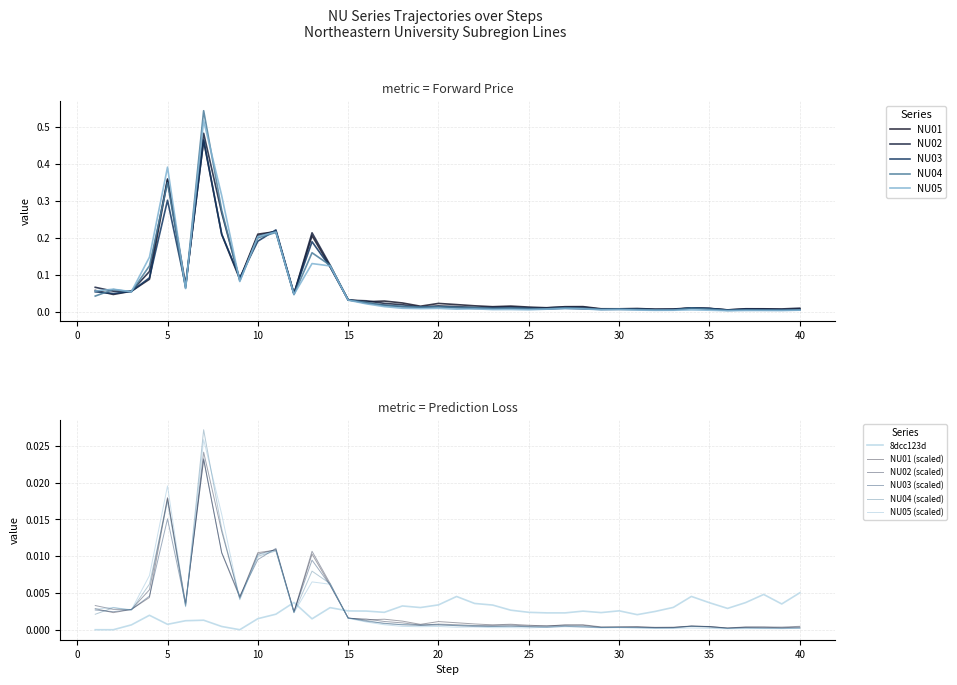

What is the difference between the highest and lowest values at 14?

0.1